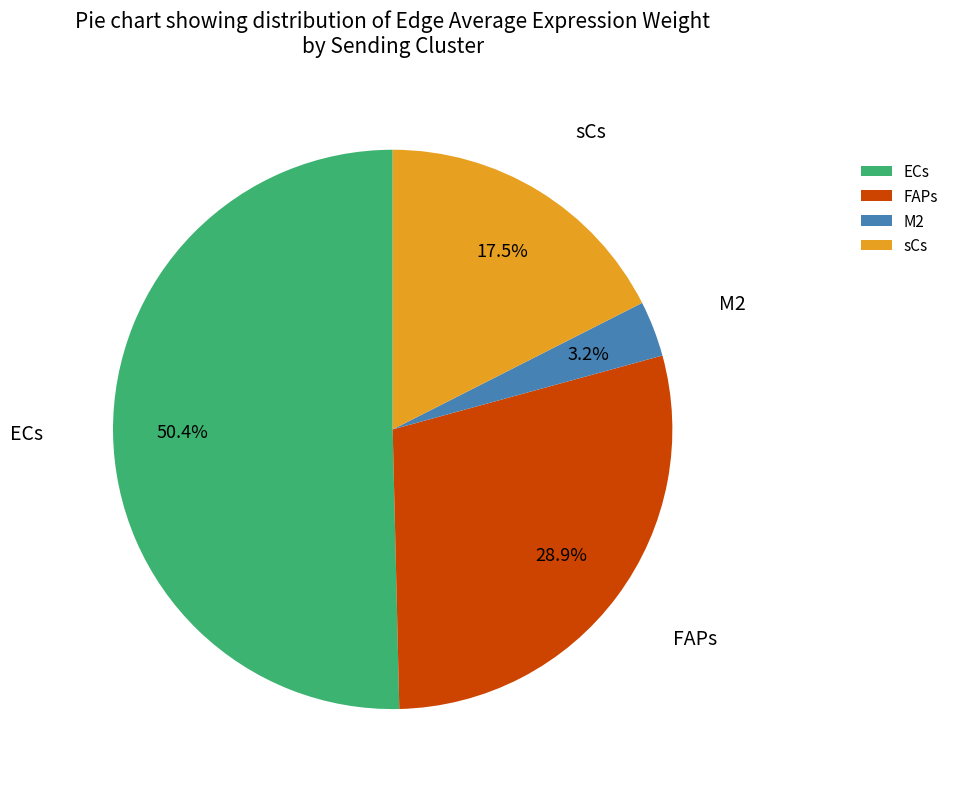

To the nearest percent, what is the combined percentage of M2 and ECs?

54%